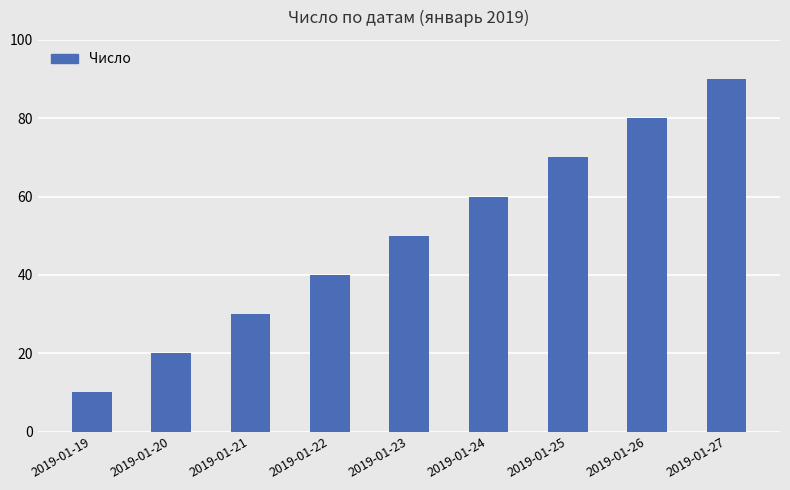

Count the values in the range 30 to 70.

5